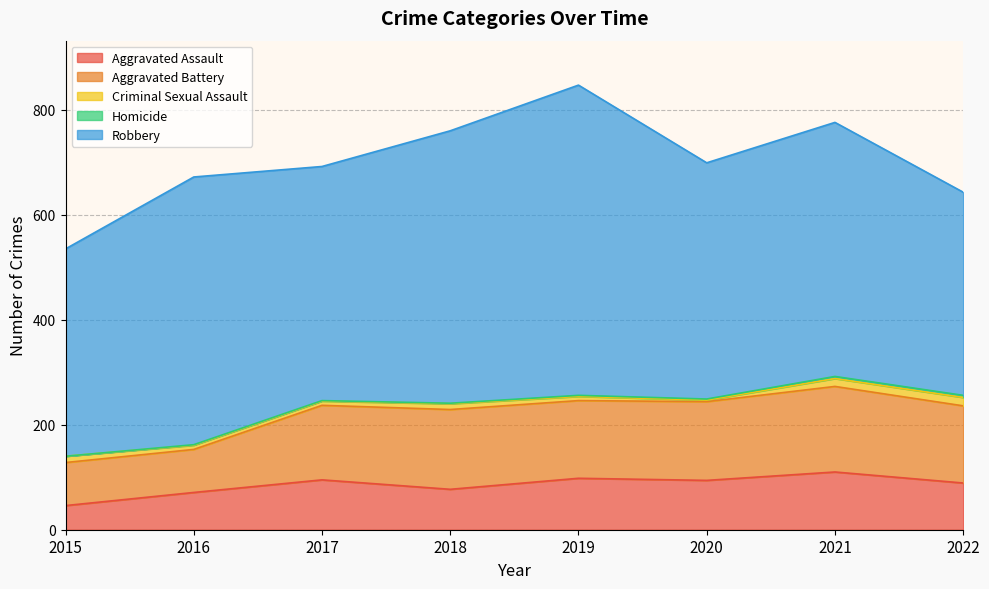

At which category does Aggravated Battery reach its first local peak?

2018